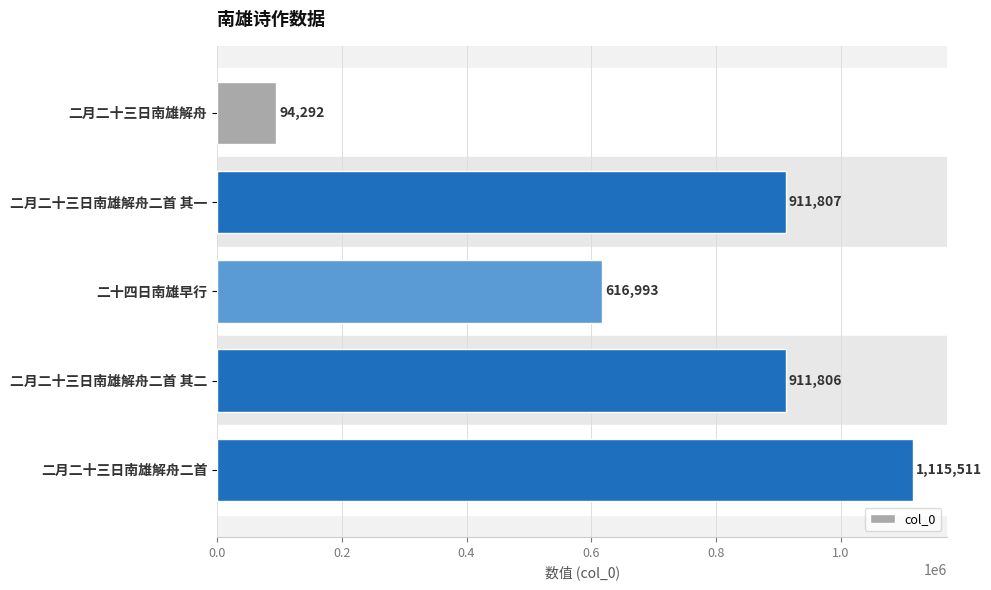

The chart shows a value of 94292 at 二月二十三日南雄解舟. True or false?

True